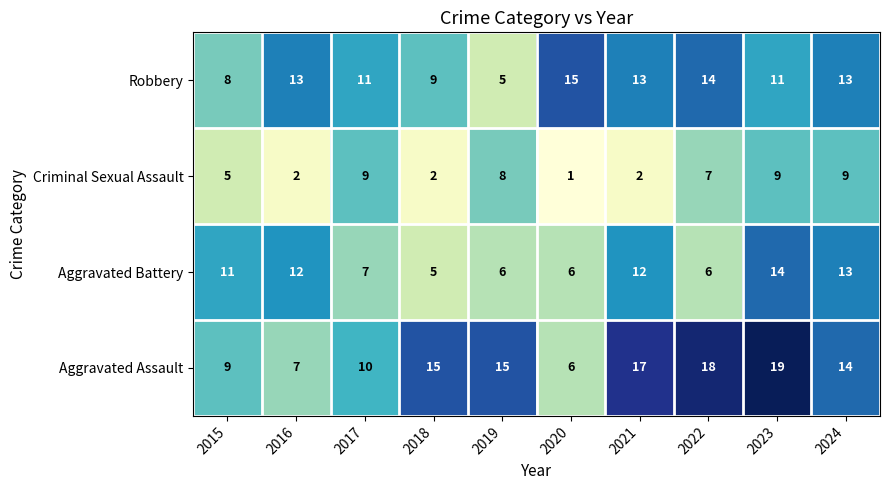

The value of Robbery at 2019 is 5. True or false?

True